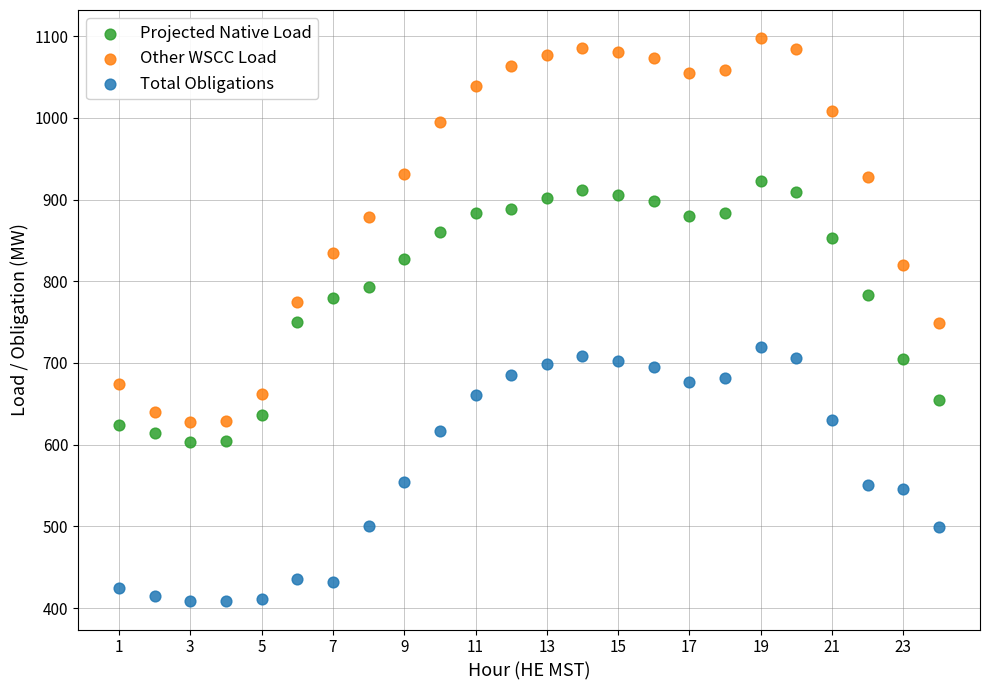

Across all data points, what is the range of Y values (max minus min)?

689.3